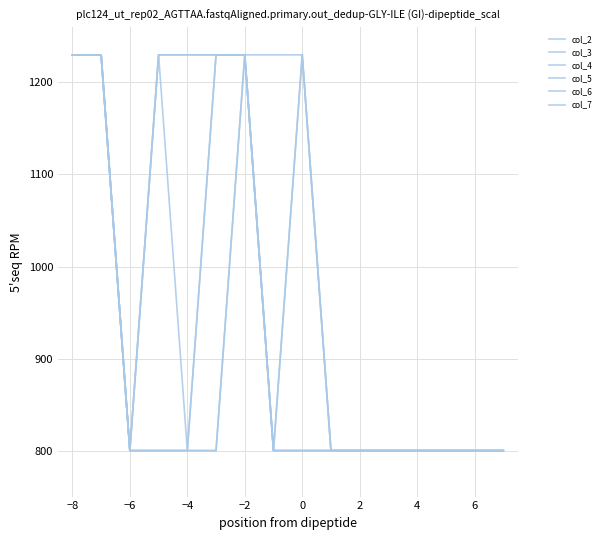

What is the difference between the maximum and minimum values in the col_5 series?

430